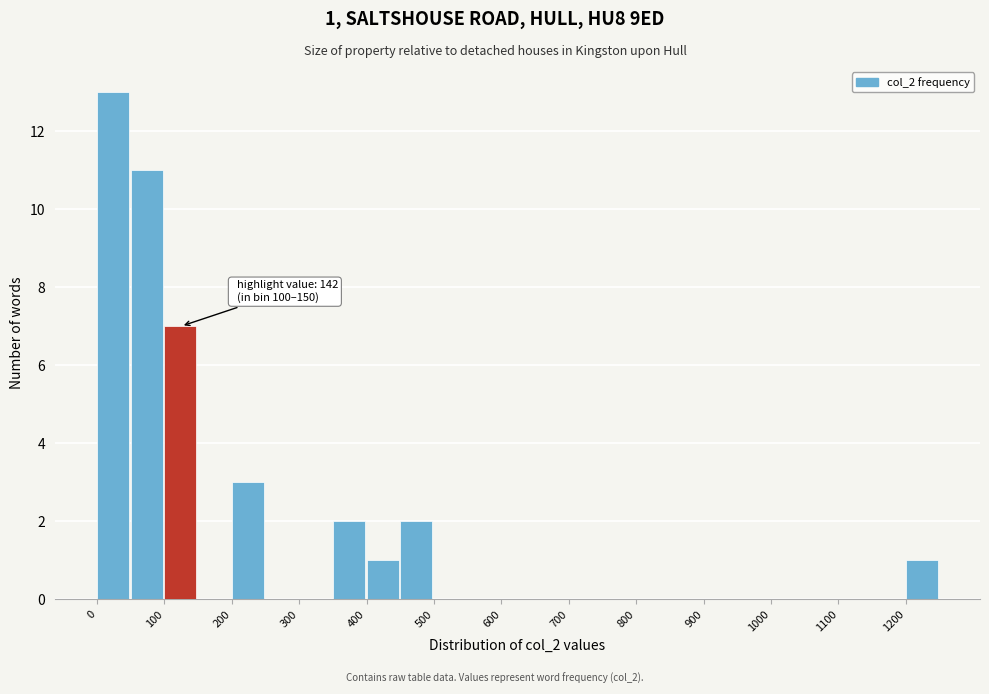

Which range on the x-axis has the tallest bar?

0 to 50